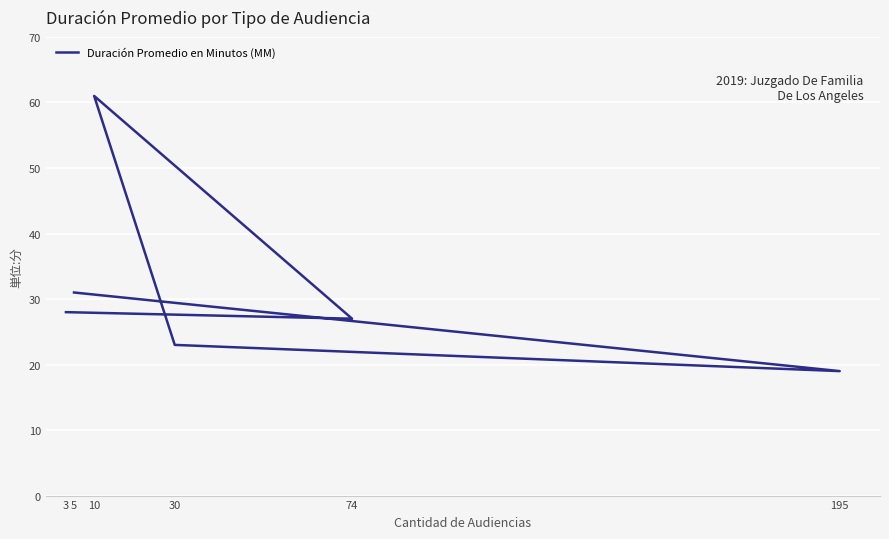

What is the sum of the values at 74 and 5?

58